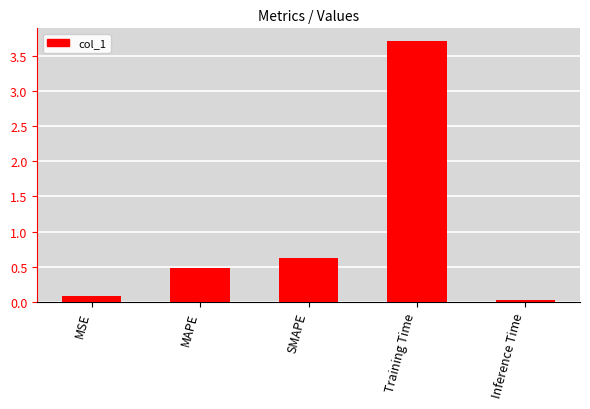

Is it true that the value at Training Time is 5.0?

False